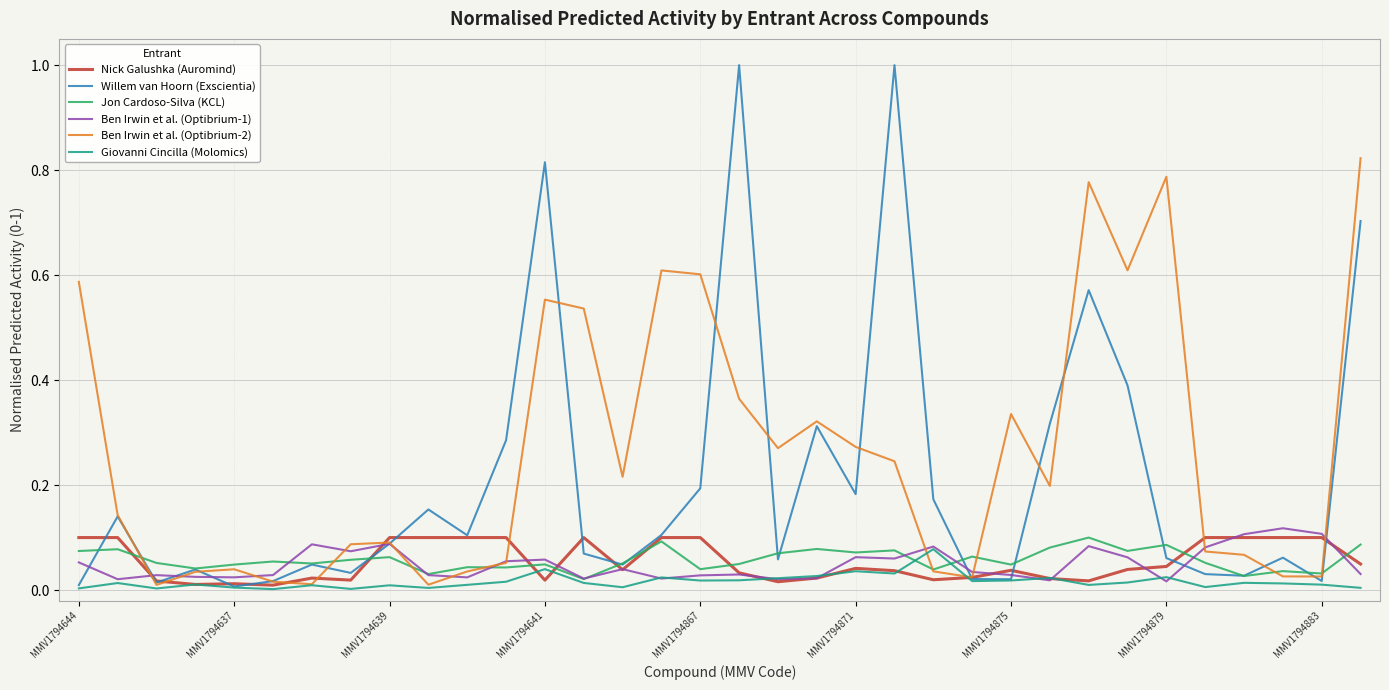

Which series has the widest spread of values?

Willem van Hoorn (Exscientia)